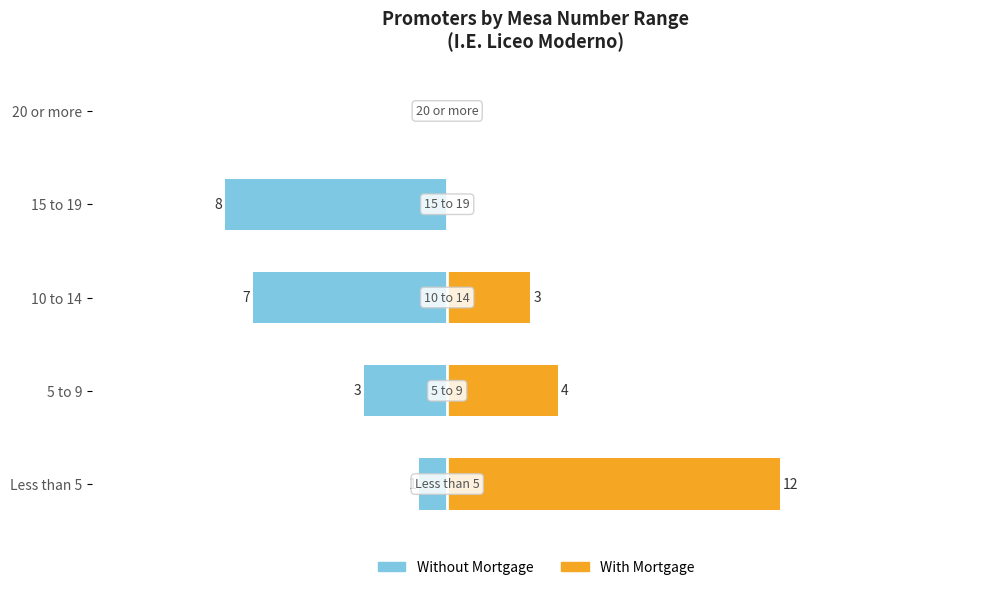

What is the difference between the Without Mortgage values at 5 to 9 and 10 to 14?

4